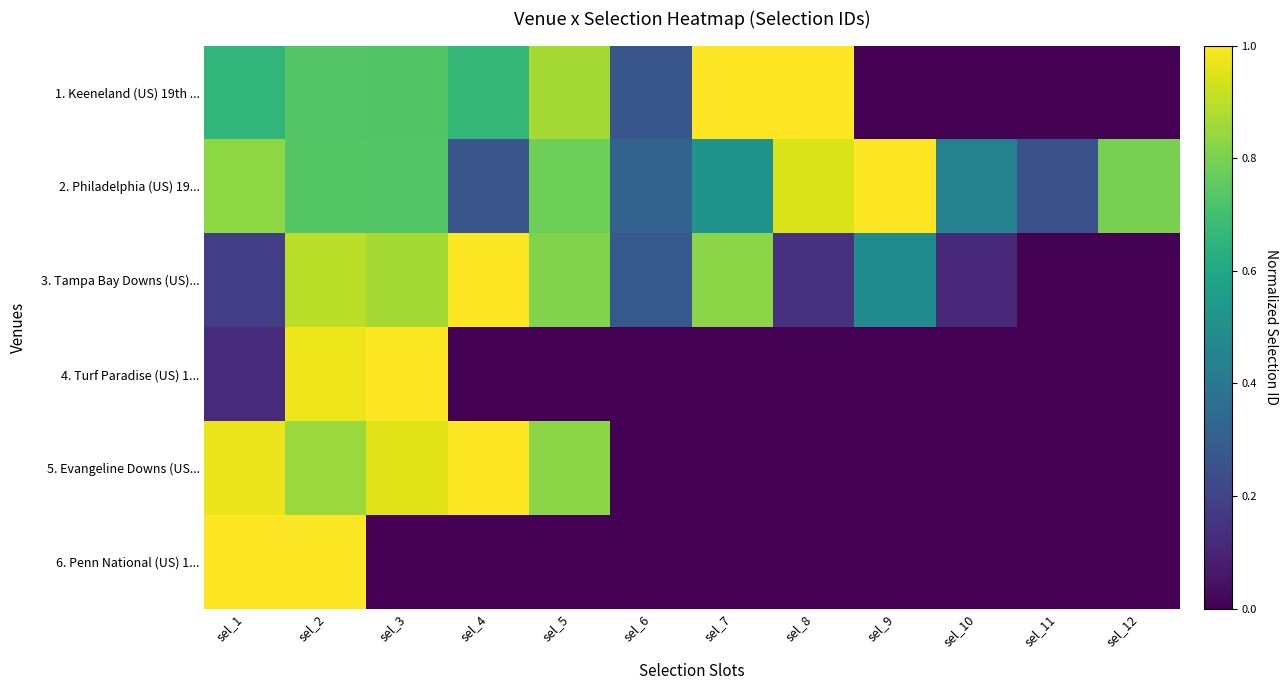

Between sel_10 and sel_9, which is larger?

sel_10